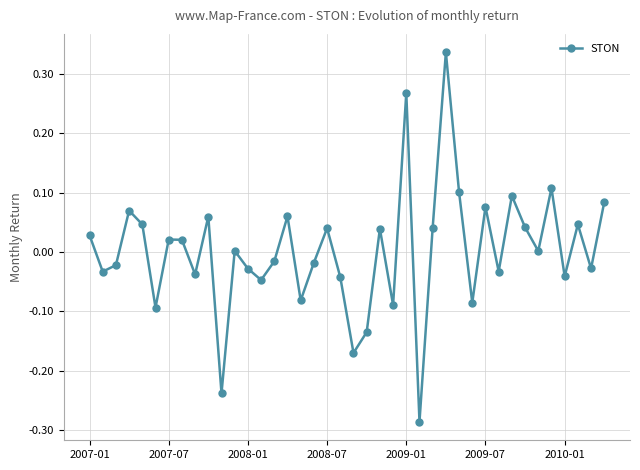

How many points are higher than both their immediate neighbors (excluding endpoints)?

13